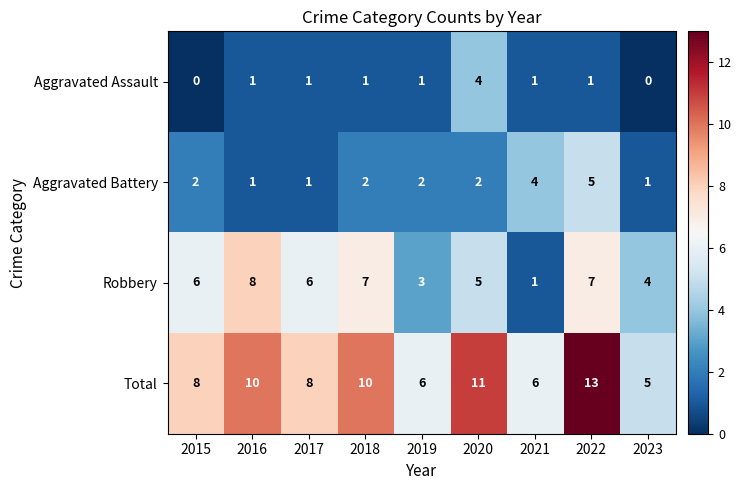

What is the sum of the Total values at 2021 and 2015?

14